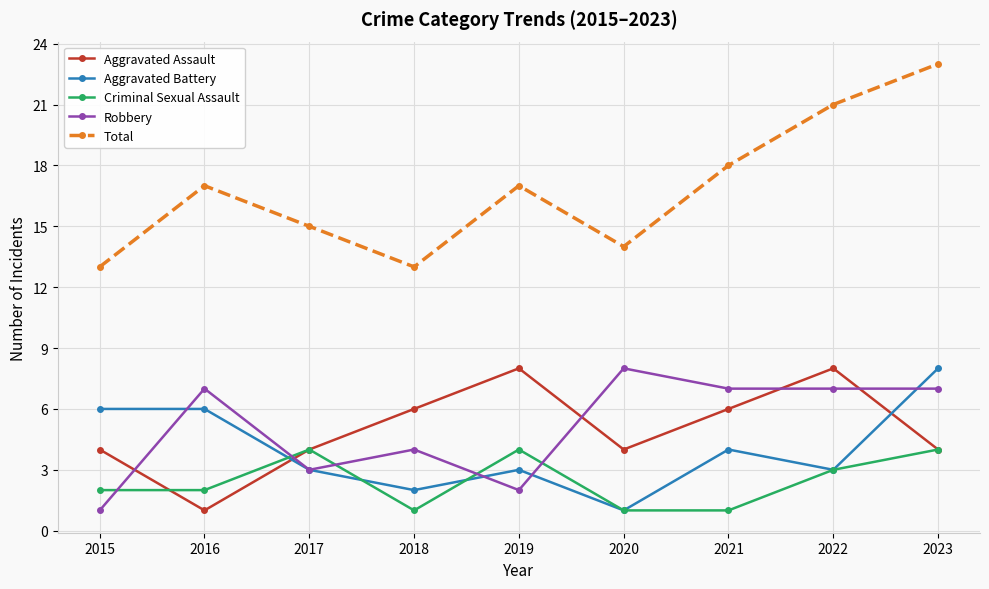

At how many categories does at least one series exceed 9?

9